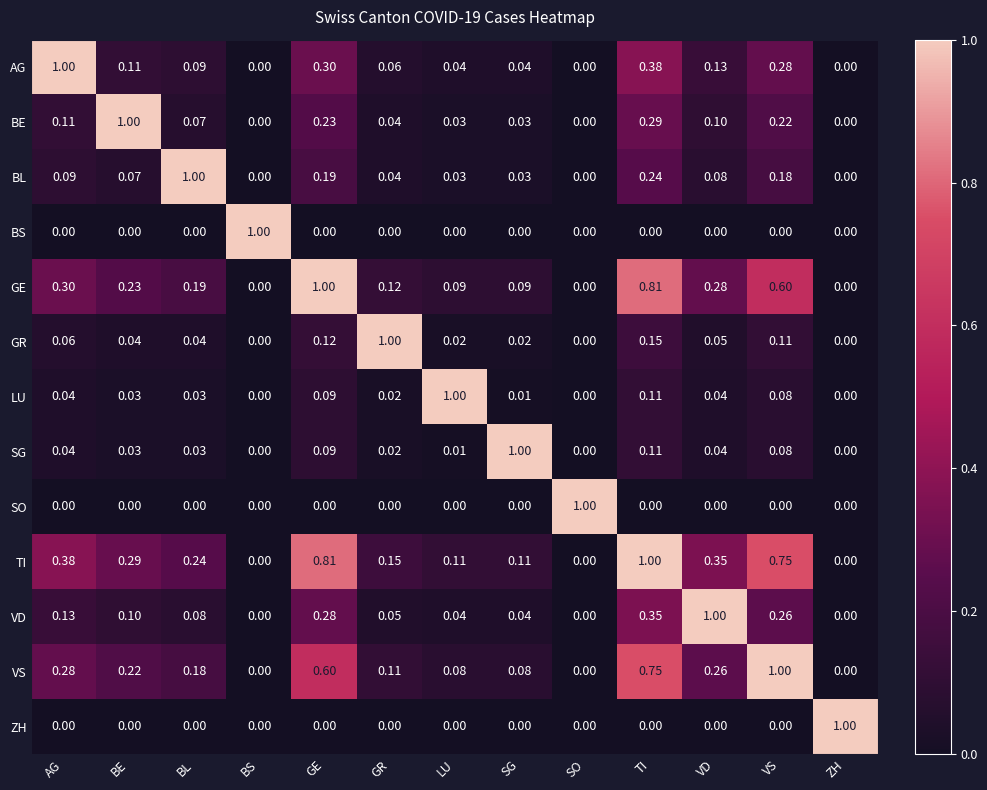

Which category has the highest value in the GR series?

GR